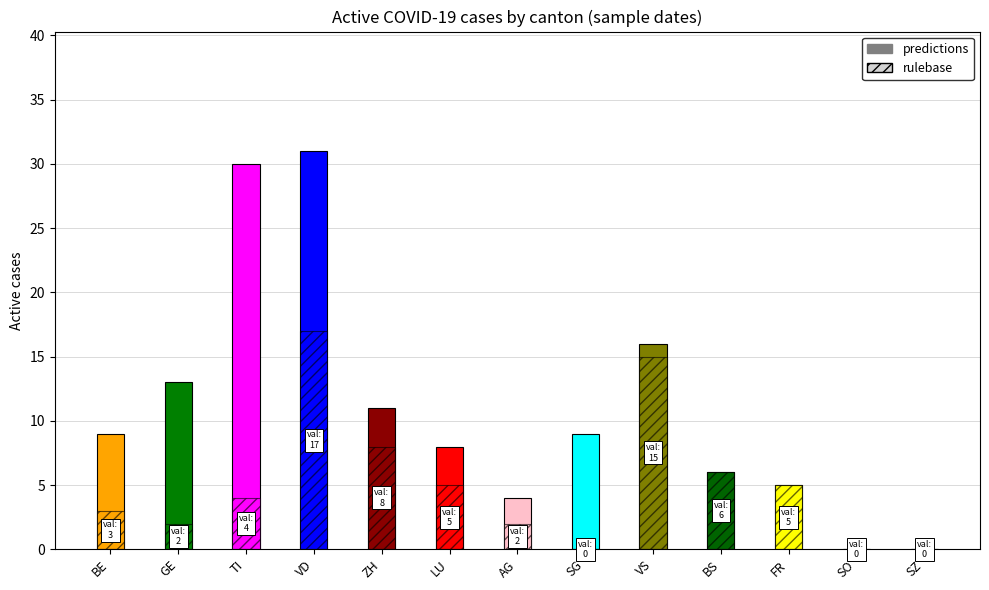

What is the sum of the predictions values at ZH and SG?

20